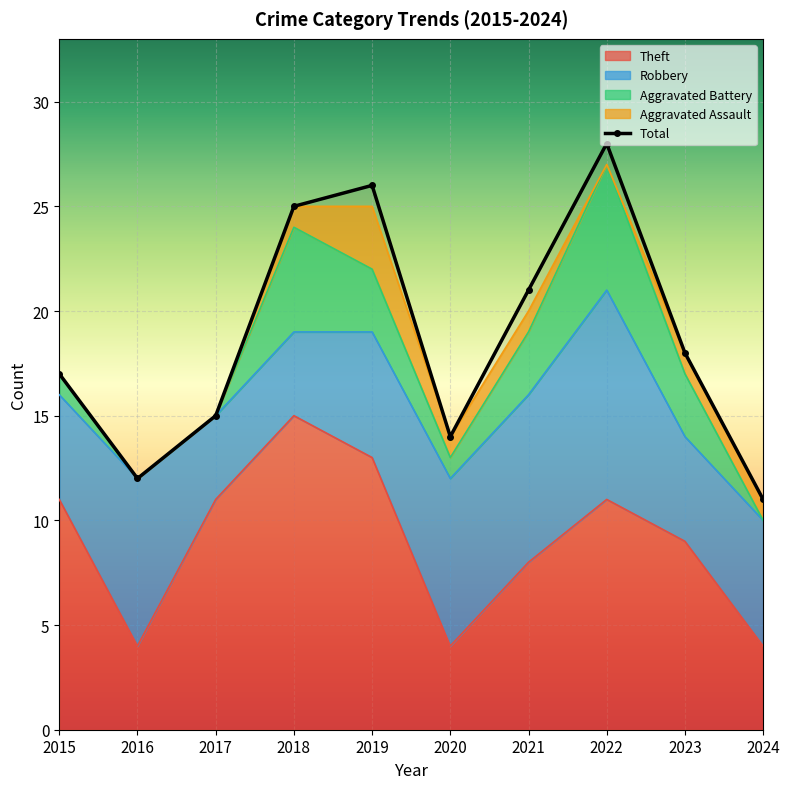

Reading right to left, what are all the values shown in this chart?

Robbery: 6	5	10	8	8	6	4	4	8	5
Theft: 4	9	11	8	4	13	15	11	4	11
Aggravated Battery: 0	3	6	3	1	3	5	0	0	1
Aggravated Assault: 1	1	0	1	1	3	1	0	0	0
Total: 11	18	28	21	14	26	25	15	12	17